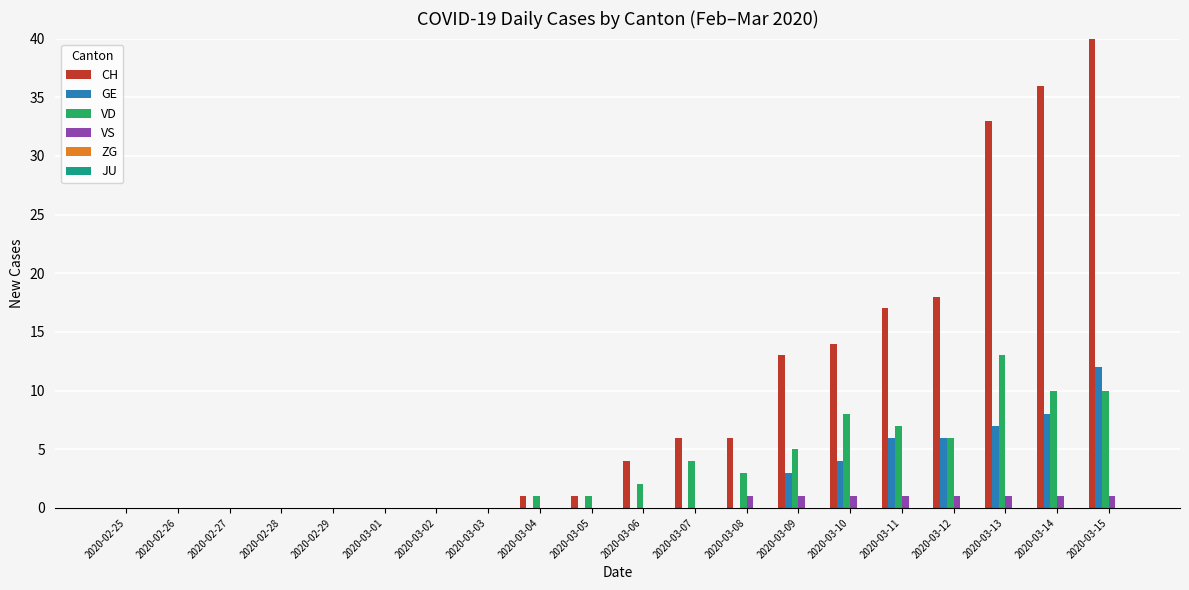

Are the bars grouped side by side (vs. stacked)?

Yes